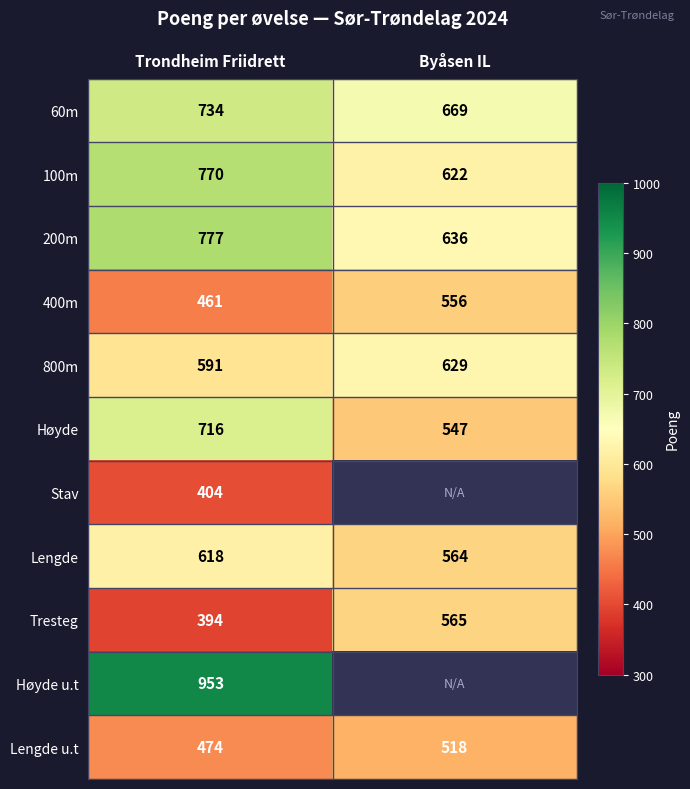

What is the spread (max minus min) of values at Trondheim Friidrett?

559